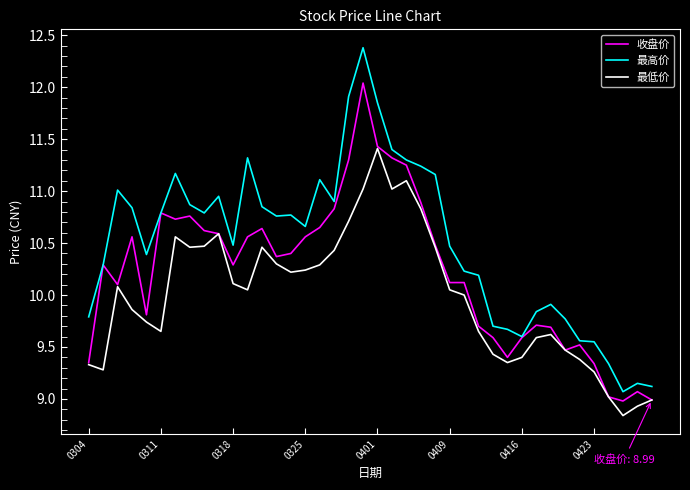

What is the difference between the second highest and minimum values in the 最低价 series?

2.3